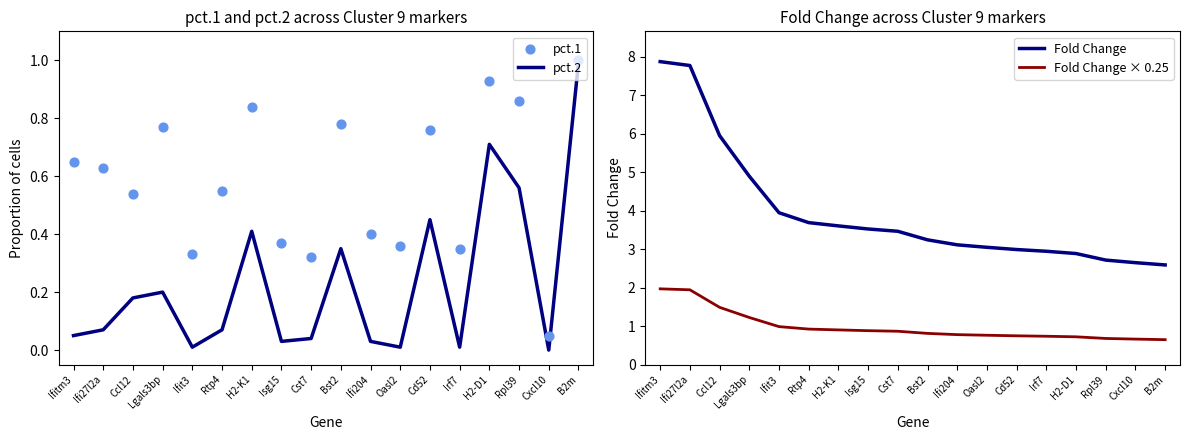

What is the total value across all series at B2m?

5.2